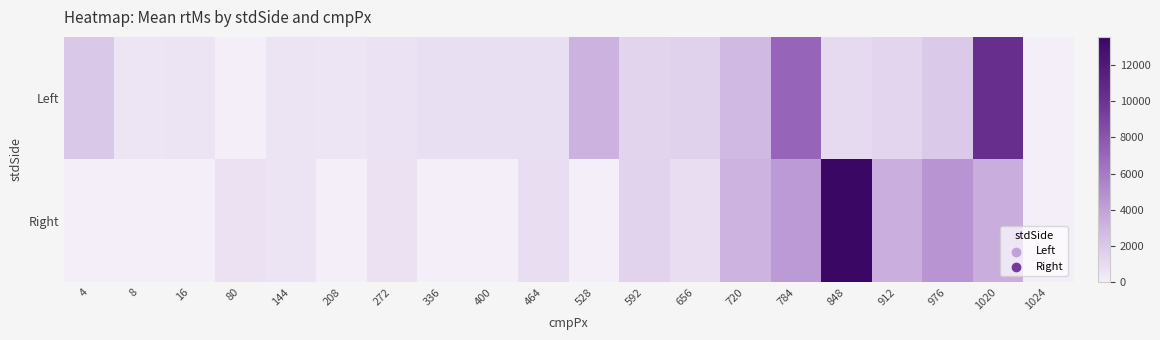

Reading left to right, transcribe all the data shown in this chart.

Left: 4=1989	8=500	16=546	80=0	144=583	208=527	272=625	336=791	400=791	464=791	528=3159	592=1374	656=1527	720=2791	784=7097	848=1042	912=1277	976=1958	1020=10322	1024=0
Right: 4=0	8=0	16=0	80=659	144=555	208=0	272=680	336=0	400=0	464=805	528=0	592=1389	656=847	720=3083	784=4347	848=13569	912=3374	976=4625	1020=3416	1024=0